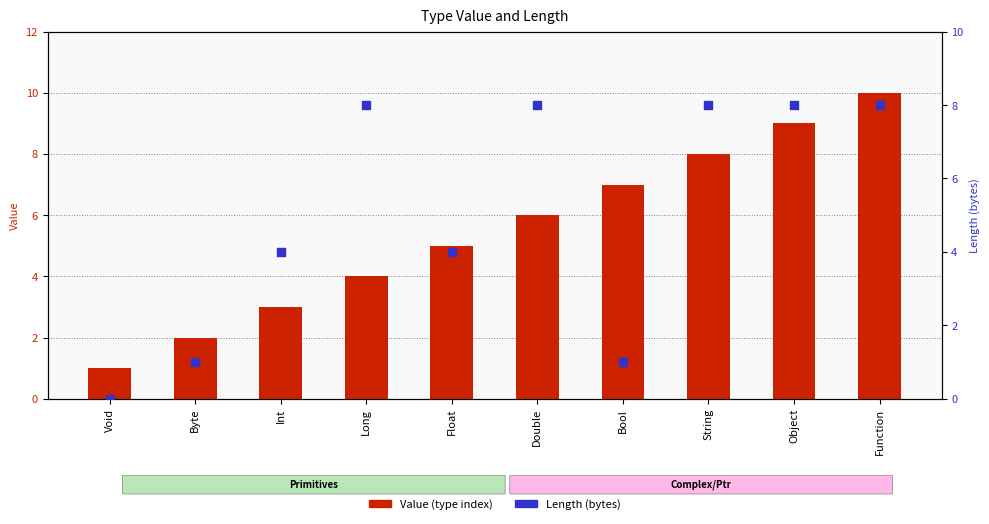

Which series has the largest total across all categories?

Value